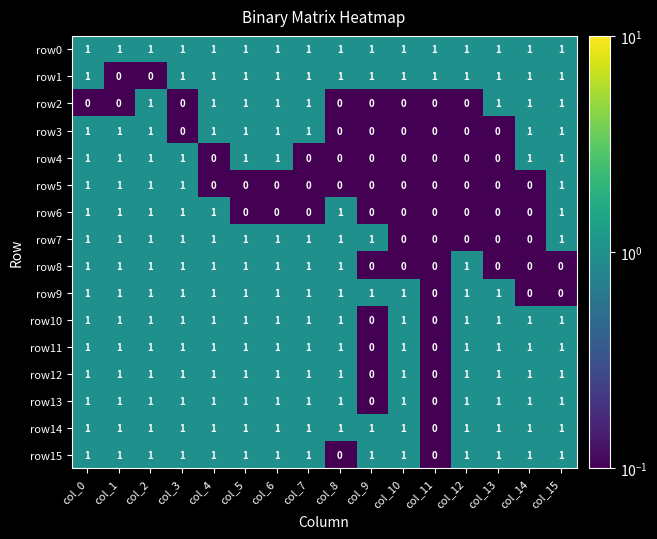

What is the spread (max minus min) of values at col_3?

1